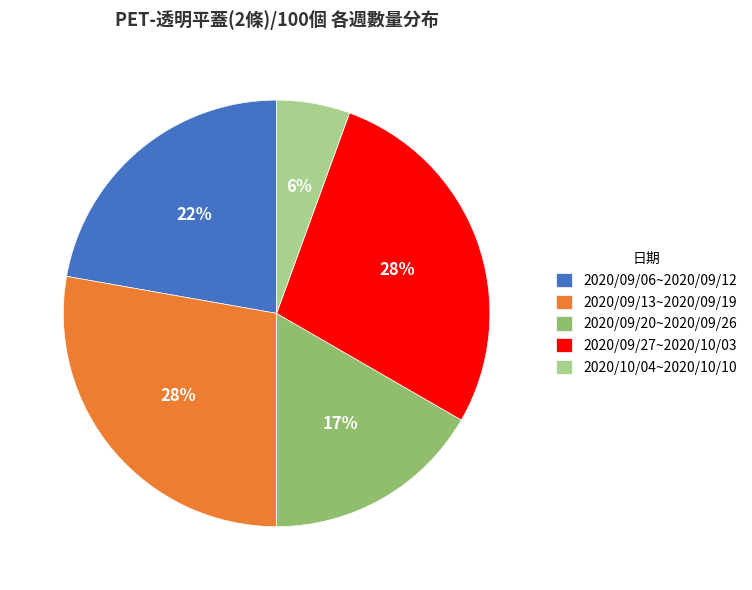

How many slices are in this pie chart?

5